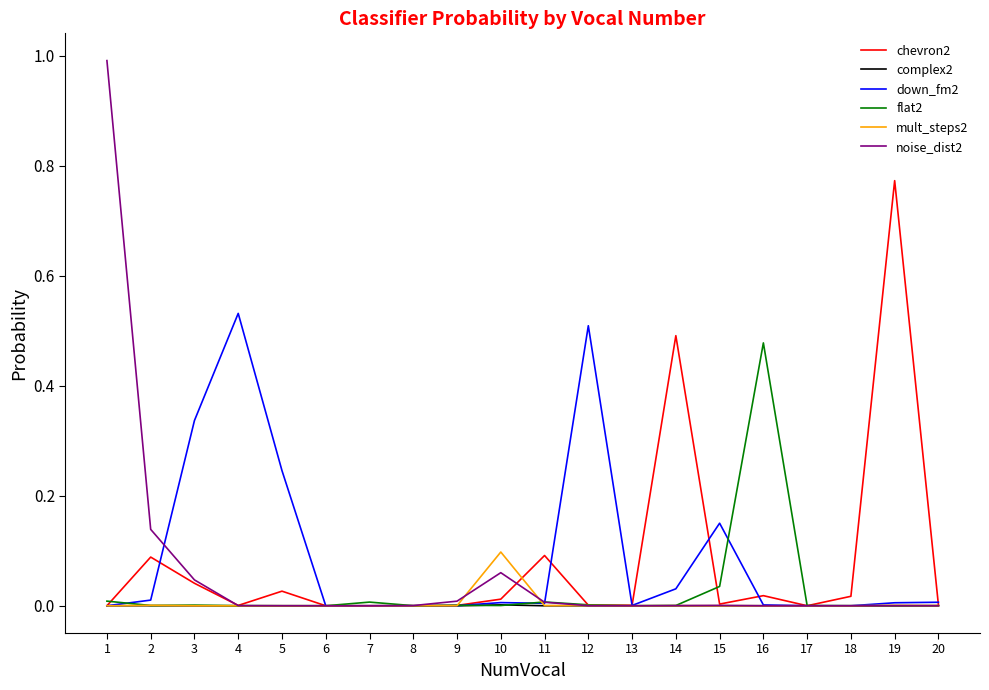

Rank the series by their maximum value, from lowest to highest.

complex2, mult_steps2, flat2, down_fm2, chevron2, noise_dist2